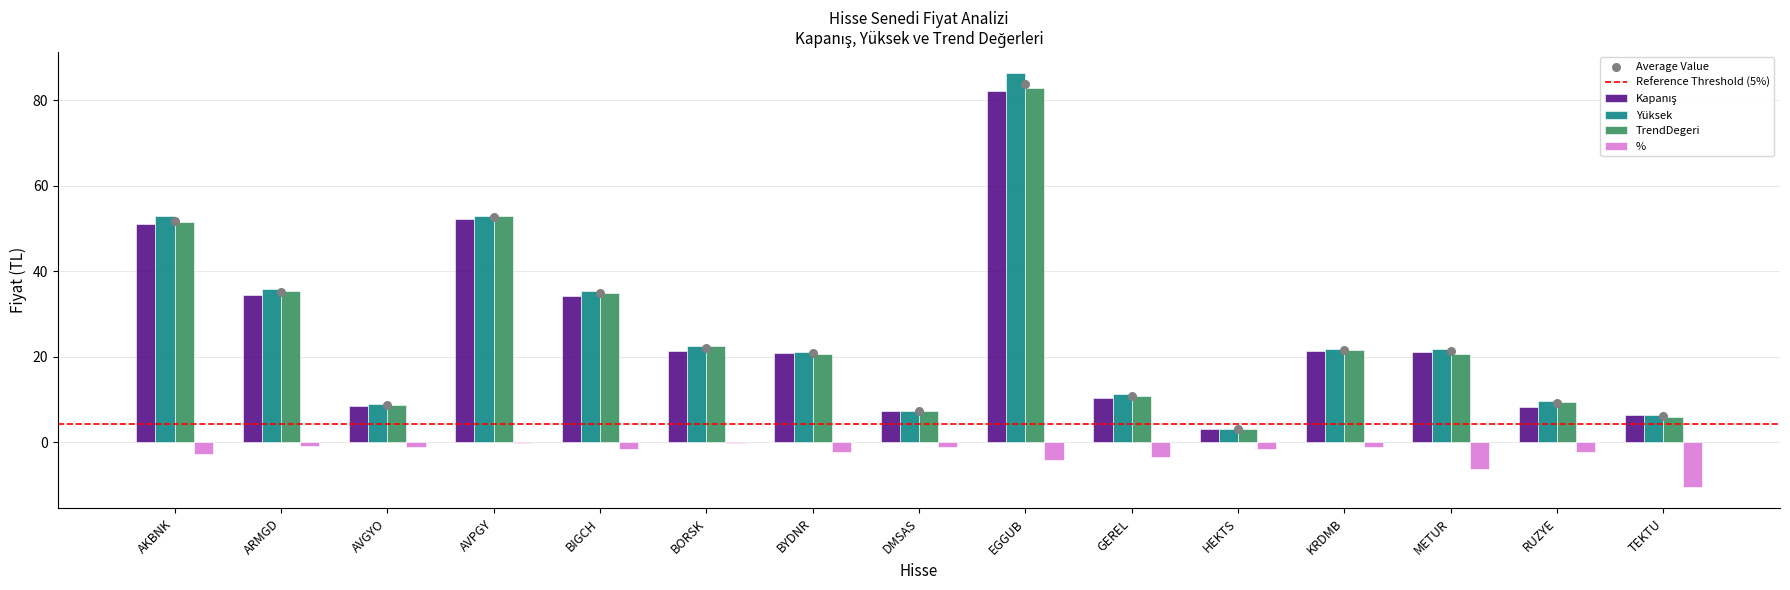

Which series has the largest total across all categories?

Yüksek